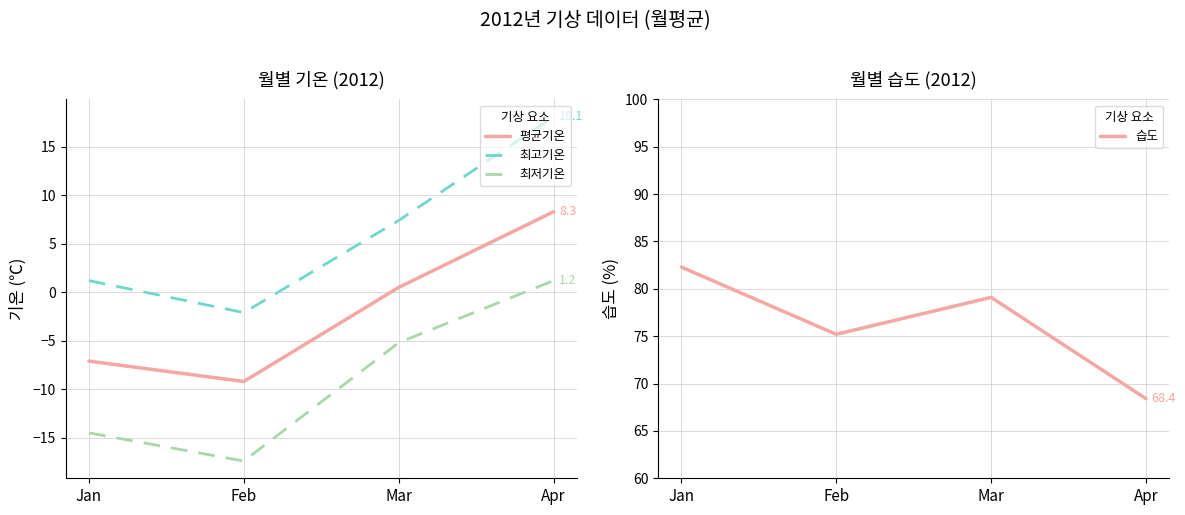

True or false: 최고기온 and 습도 cross at least once.

False